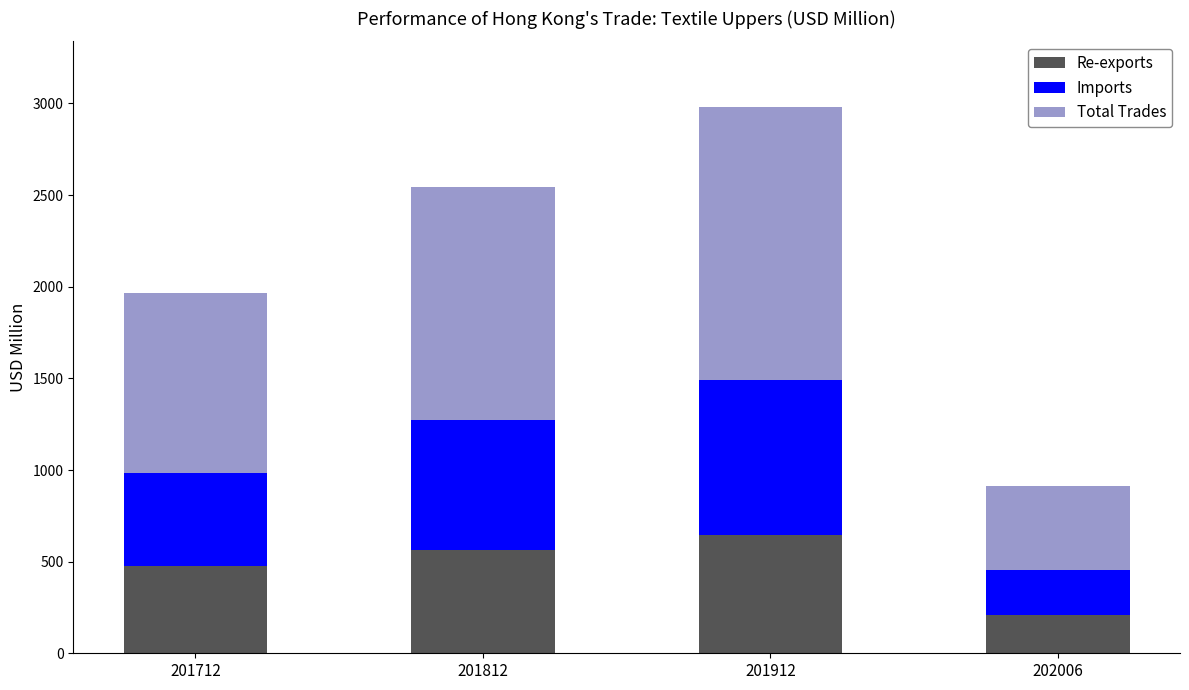

List the labels in order of Re-exports value, smallest first.

202006, 201712, 201812, 201912